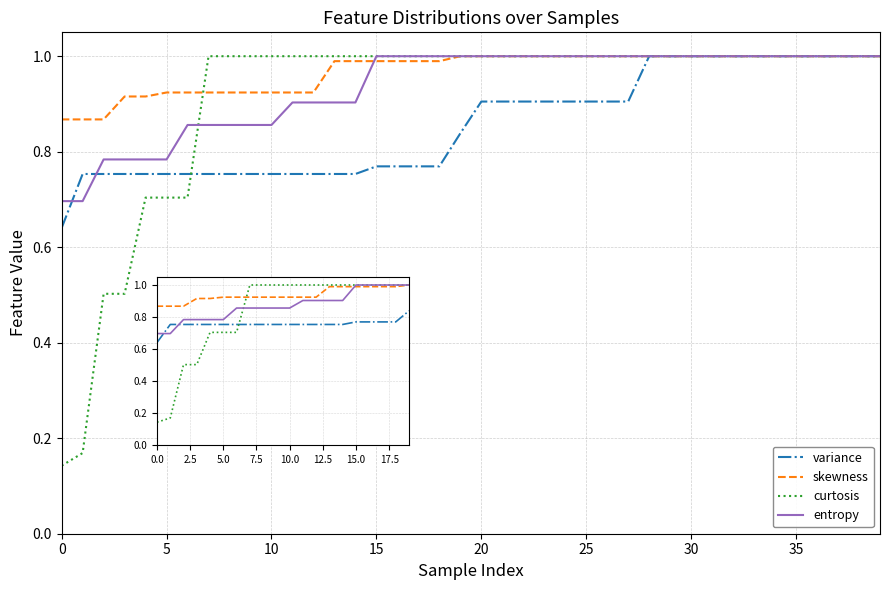

How many series are shown in this chart?

4